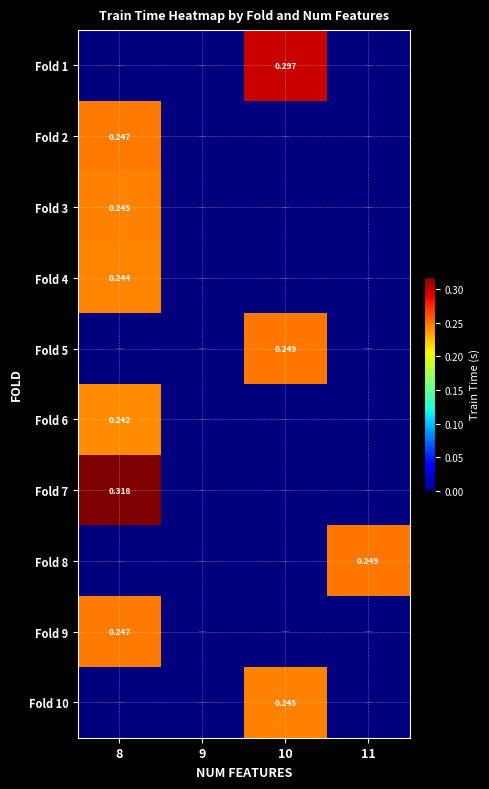

Count the Fold 10 values in the range 0 to 1.

4